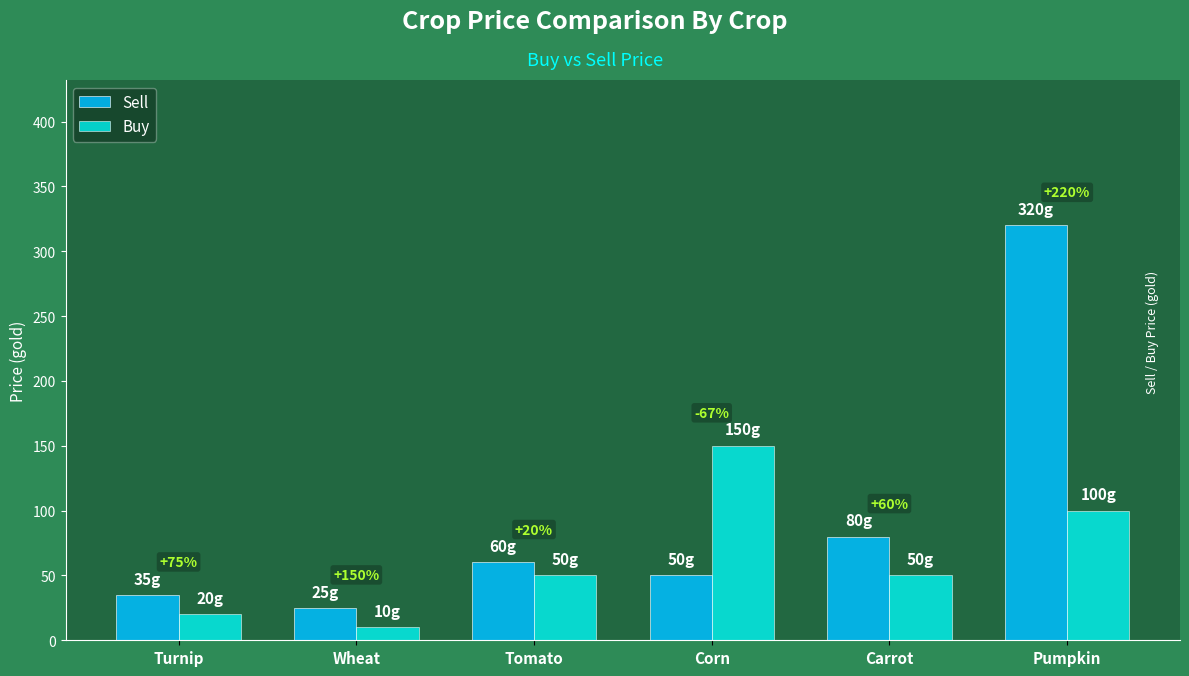

Reading left to right, list all the values displayed in this chart.

Sell: Turnip=35	Wheat=25	Tomato=60	Corn=50	Carrot=80	Pumpkin=320
Buy: Turnip=20	Wheat=10	Tomato=50	Corn=150	Carrot=50	Pumpkin=100